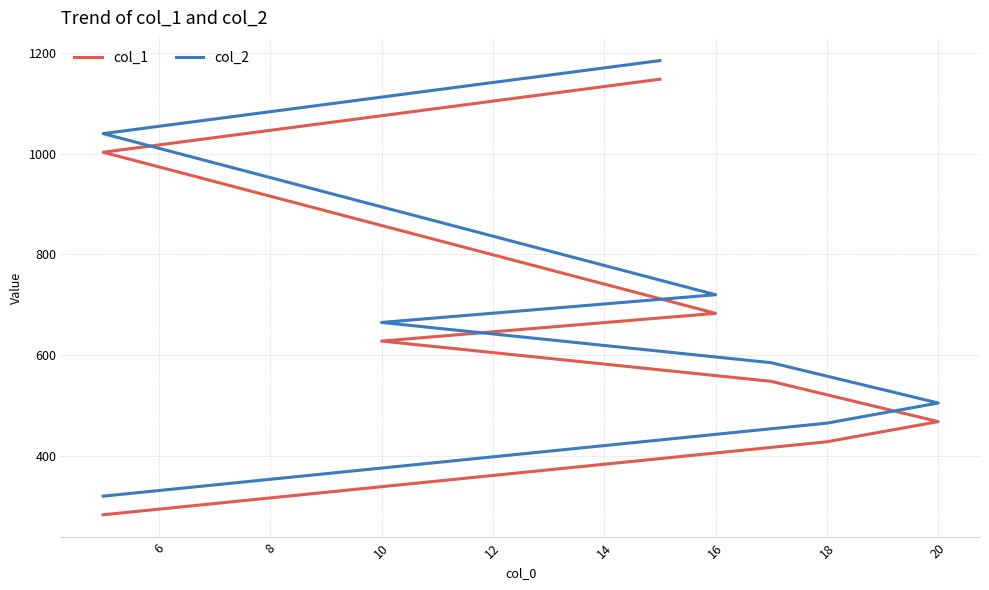

What is the sum of all col_2 values?

5485